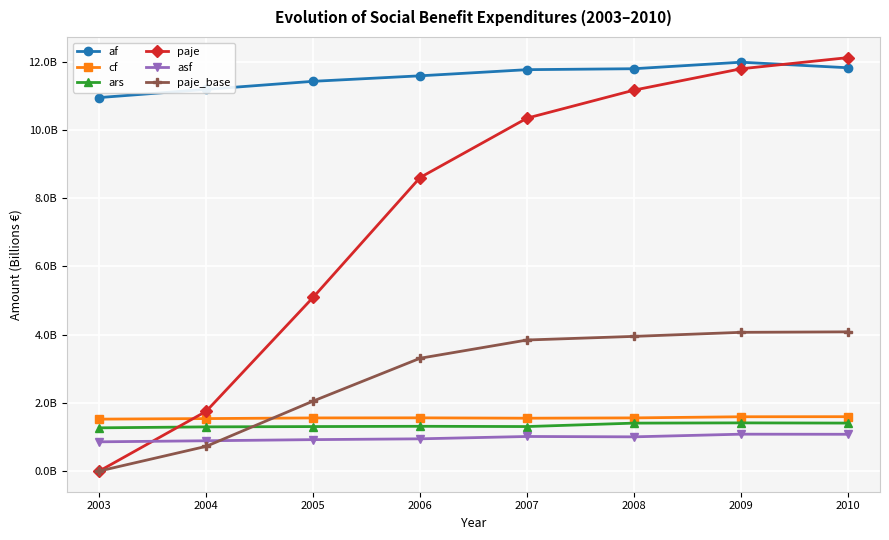

Is this an area chart (filled region under the line)?

No